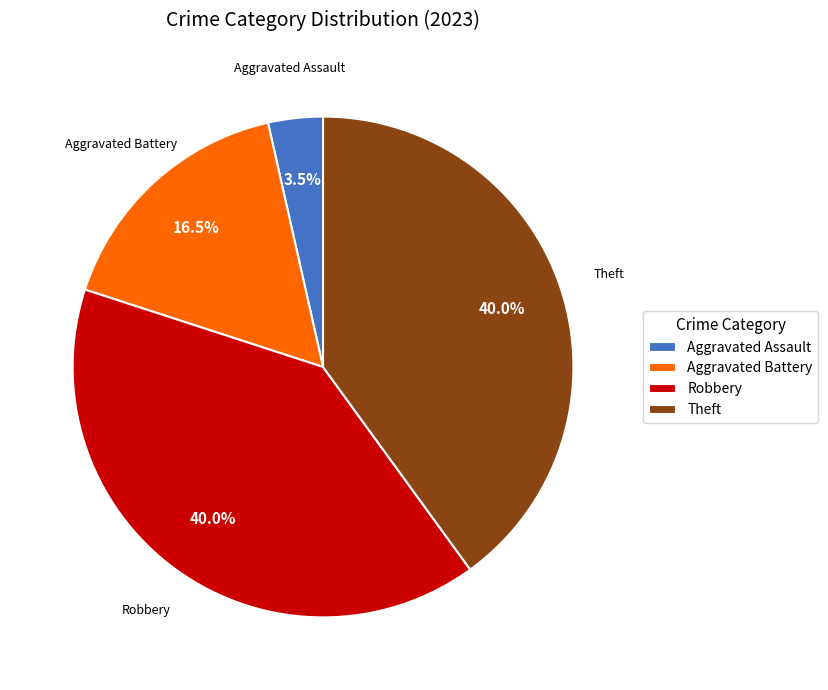

How many segments does this pie chart have?

4